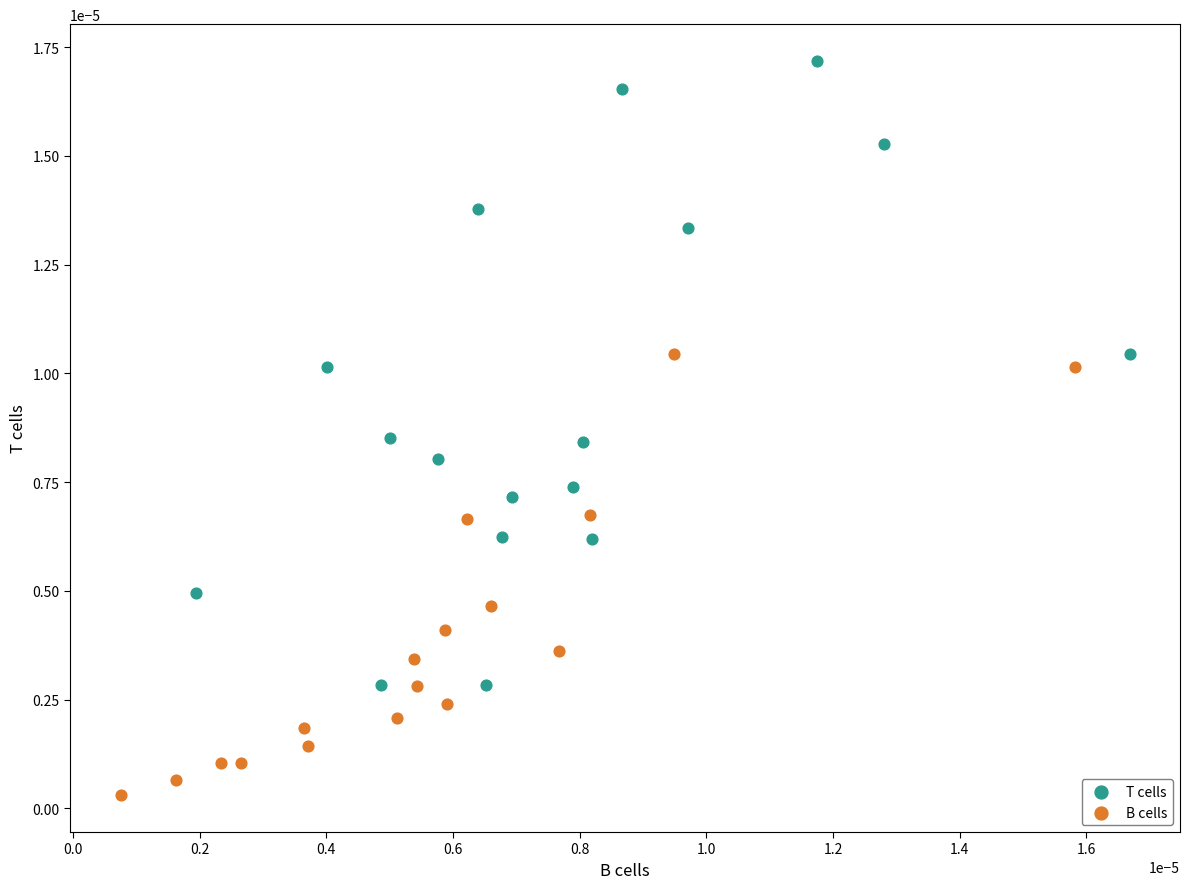

What are all the series names shown in the legend?

T cells, B cells